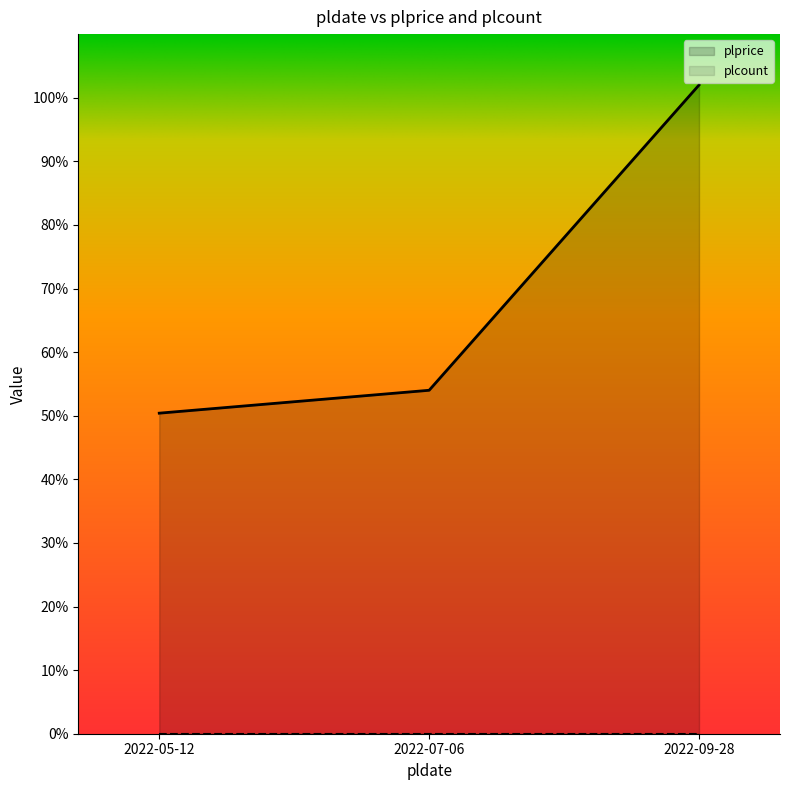

What is the difference between the values at 2022-09-28 and 2022-05-12?

51.6